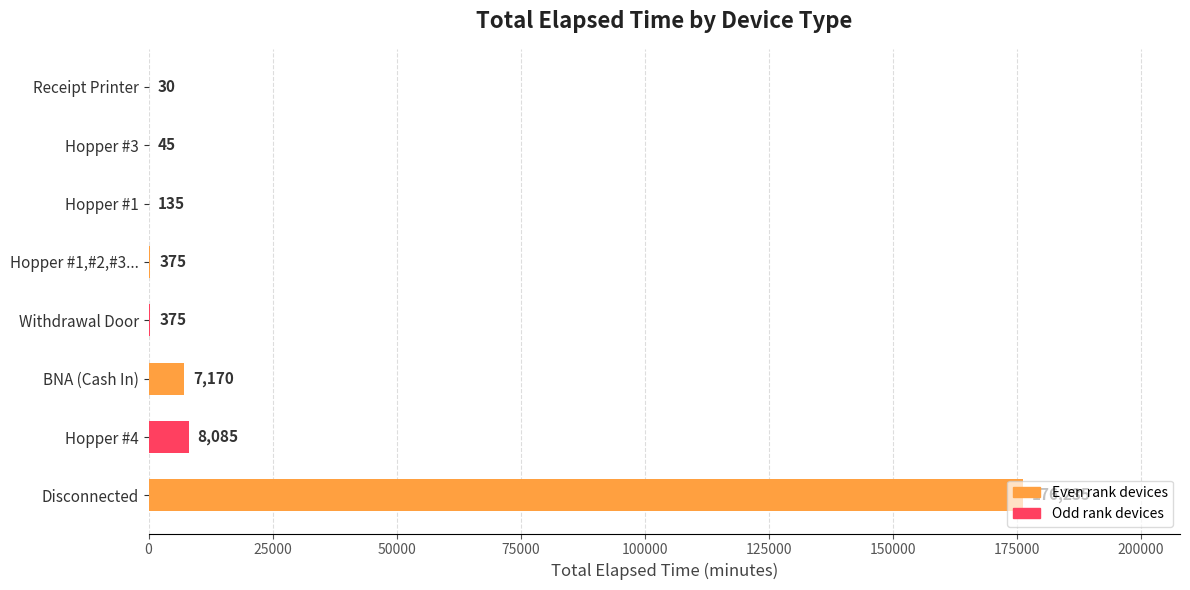

Are the bars horizontal?

Yes